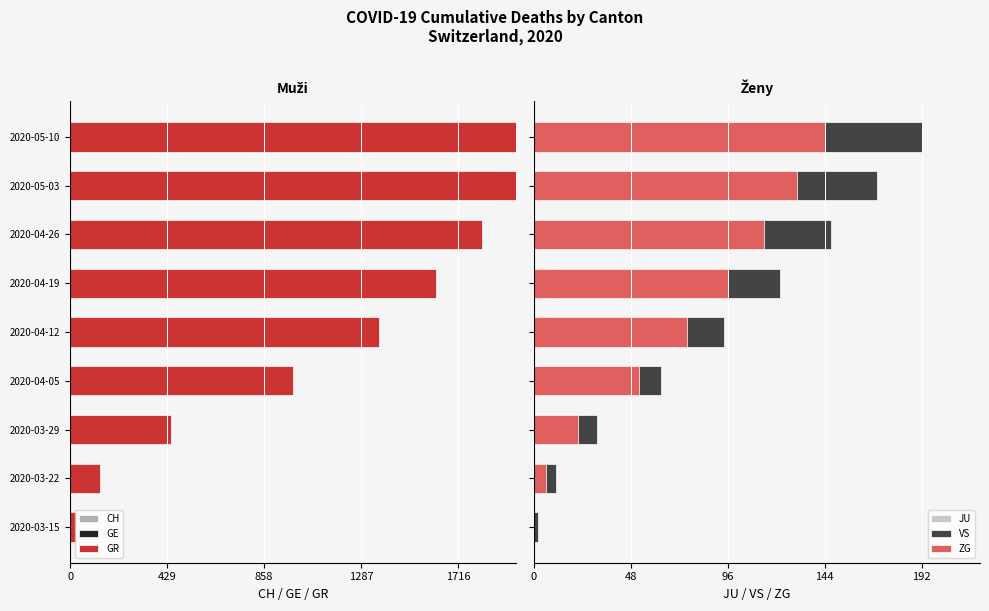

Rank the series at 2020-04-12 from highest to lowest value.

VS, ZG, JU, CH, GE, GR